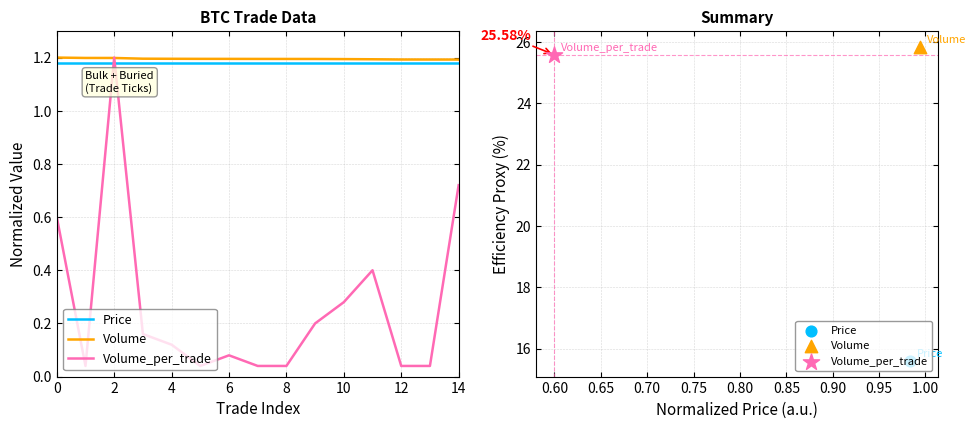

At which category is the sum across all series the highest?

2